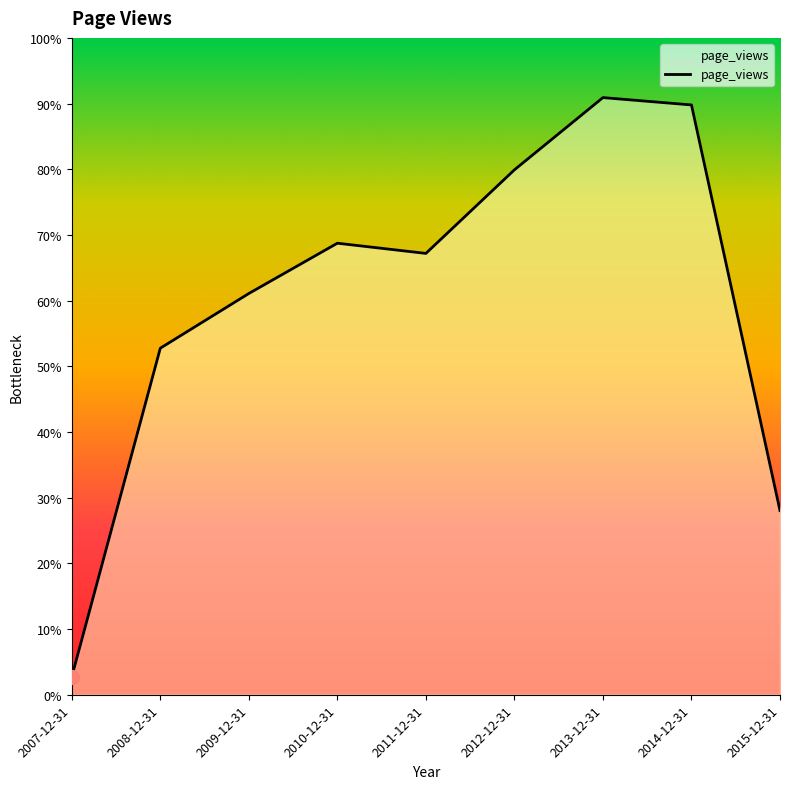

Reading left to right, extract all data points from this chart.

2007-12-31=350	2008-12-31=6759	2009-12-31=7826	2010-12-31=8807	2011-12-31=8608	2012-12-31=10238	2013-12-31=11647	2014-12-31=11504	2015-12-31=3592